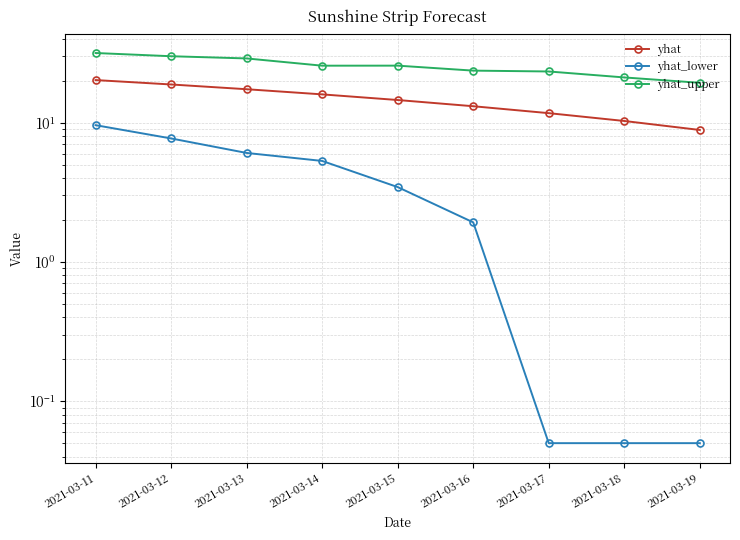

How many data points in yhat_upper are less than 25?

4